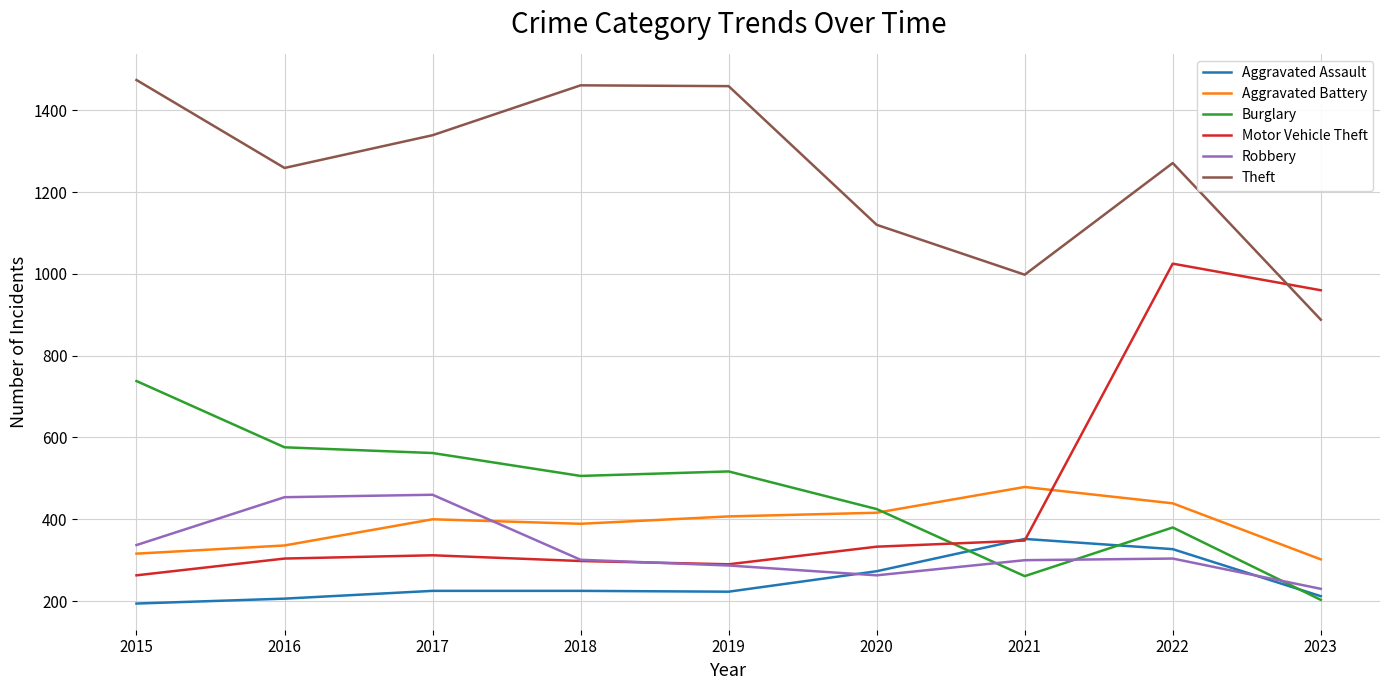

The value of Theft at 2022 is 2087. True or false?

False